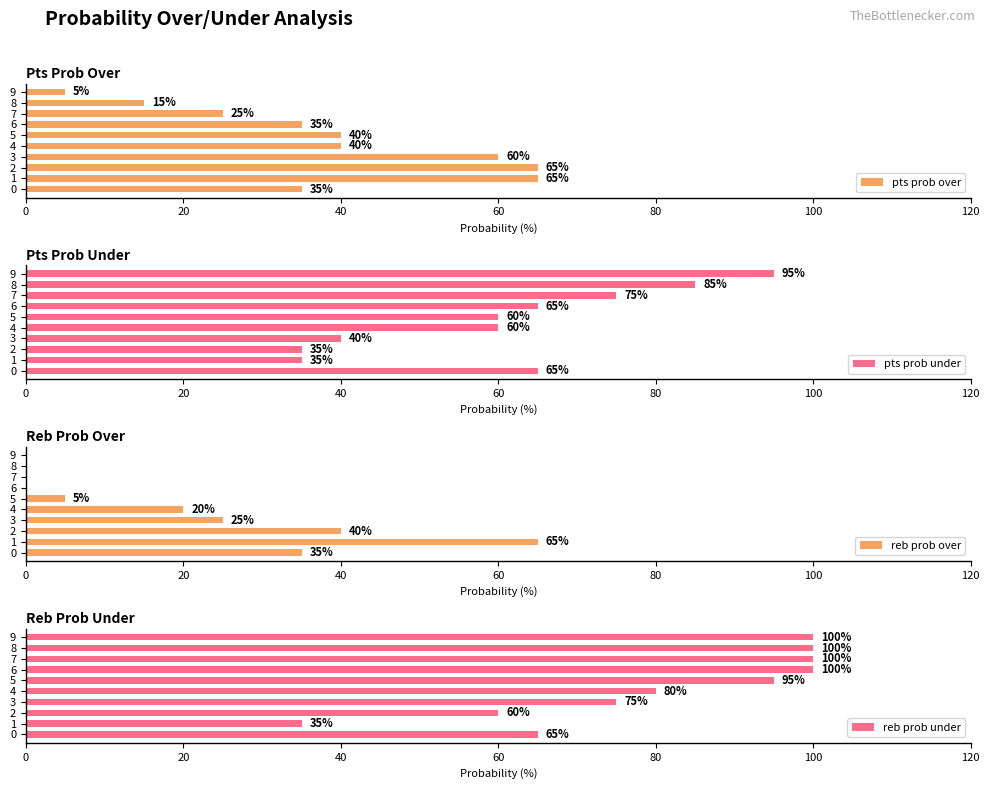

What position from the left is 8?

9